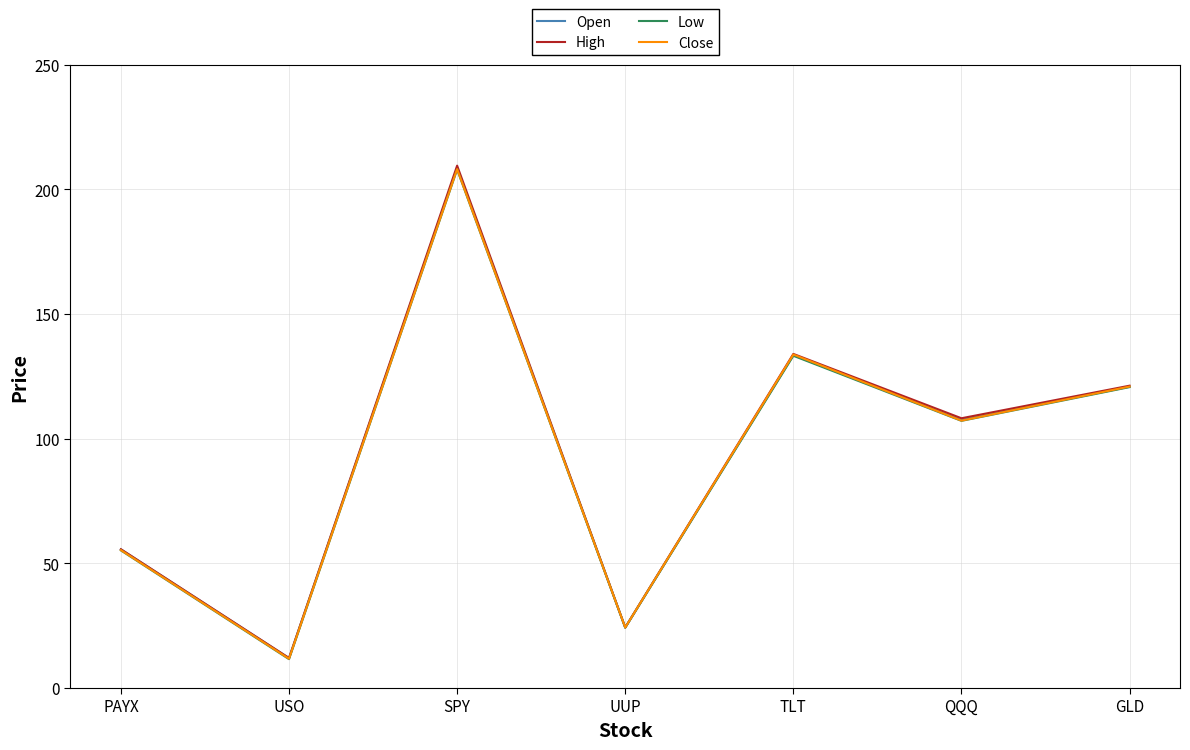

At which category does Close reach its first local valley?

USO